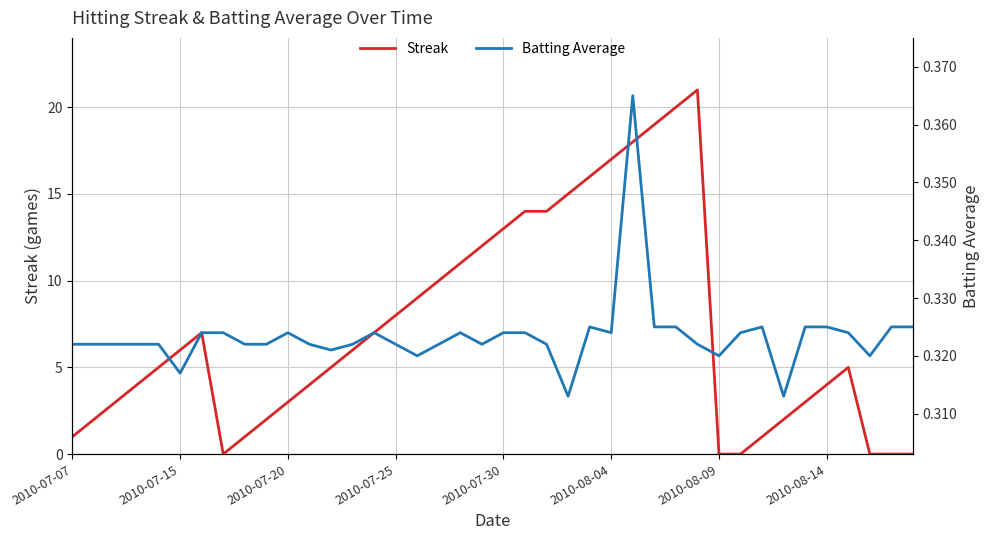

In Streak, how many points are lower than both neighbors (excluding endpoints)?

1